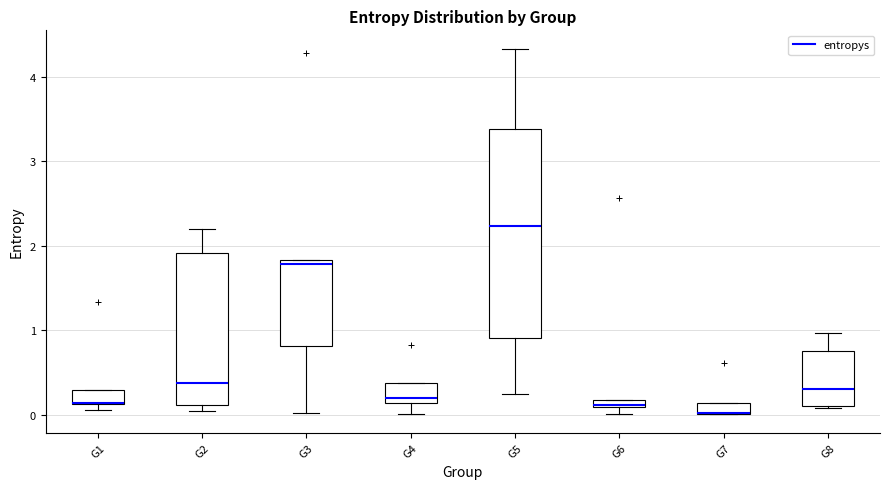

Comparing the boxes themselves (not the whiskers), which one is the tallest?

G5